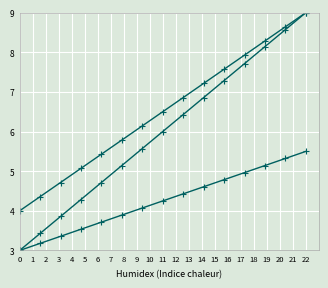

How many lines are shown in the chart?

3